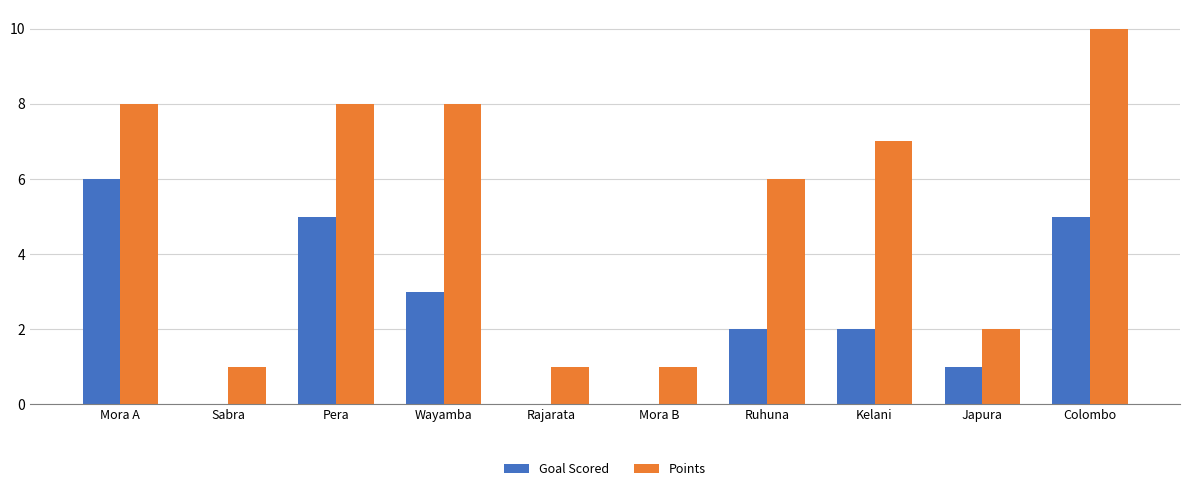

At which label does Points first exceed 7?

Mora A